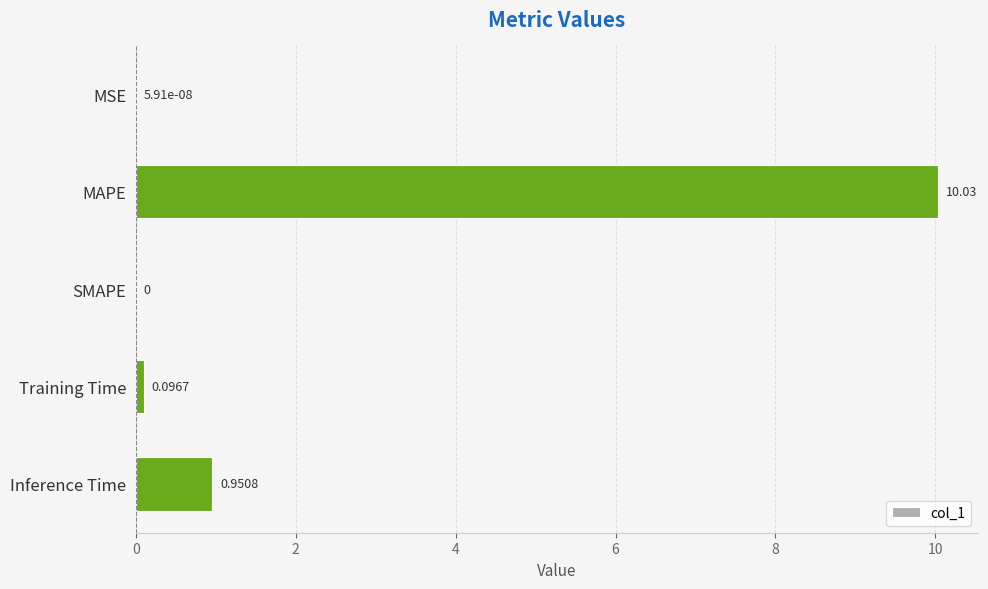

Are the bars horizontal?

Yes